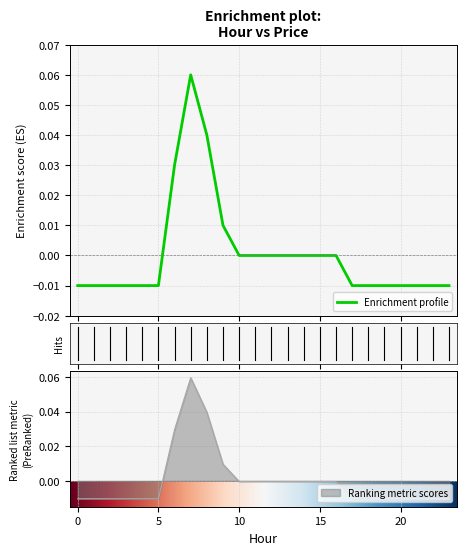

How many values are above zero?

4